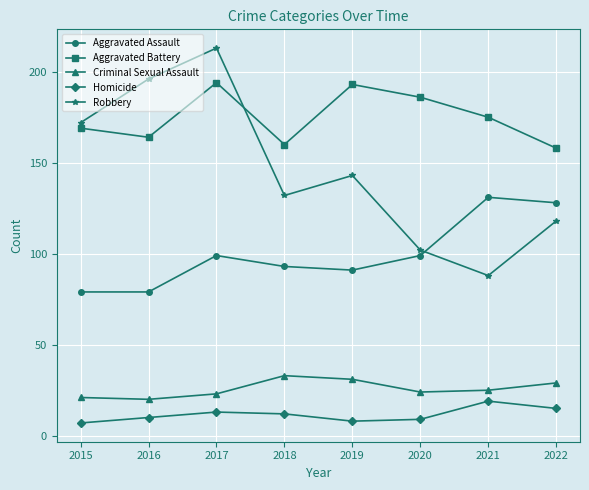

True or false: Criminal Sexual Assault and Robbery intersect in this chart.

False